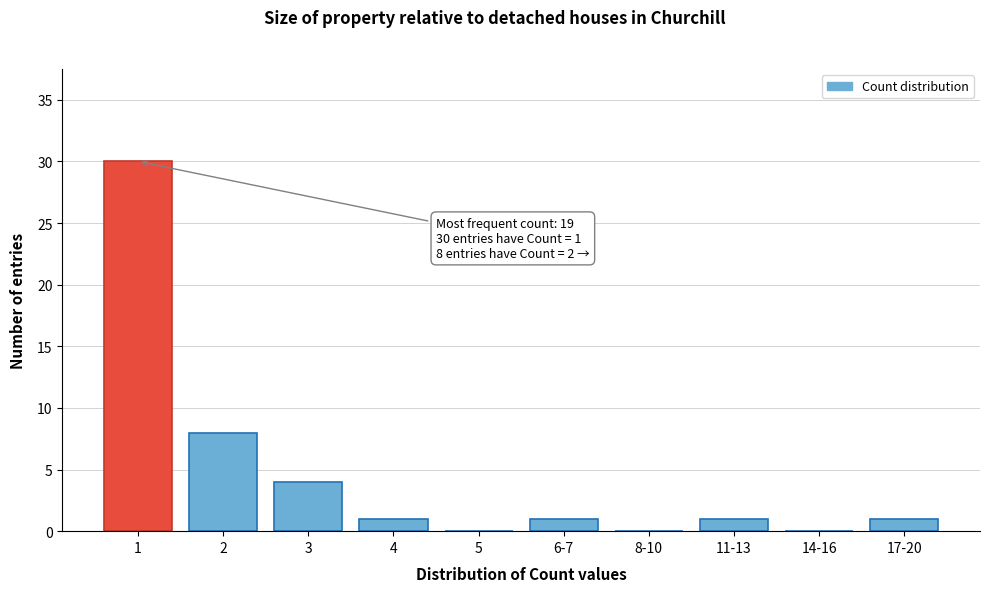

Reading left to right, what are all the values shown in this chart?

1=30	2=8	3=4	4=1	5=0	6-7=1	8-10=0	11-13=1	14-16=0	17-20=1